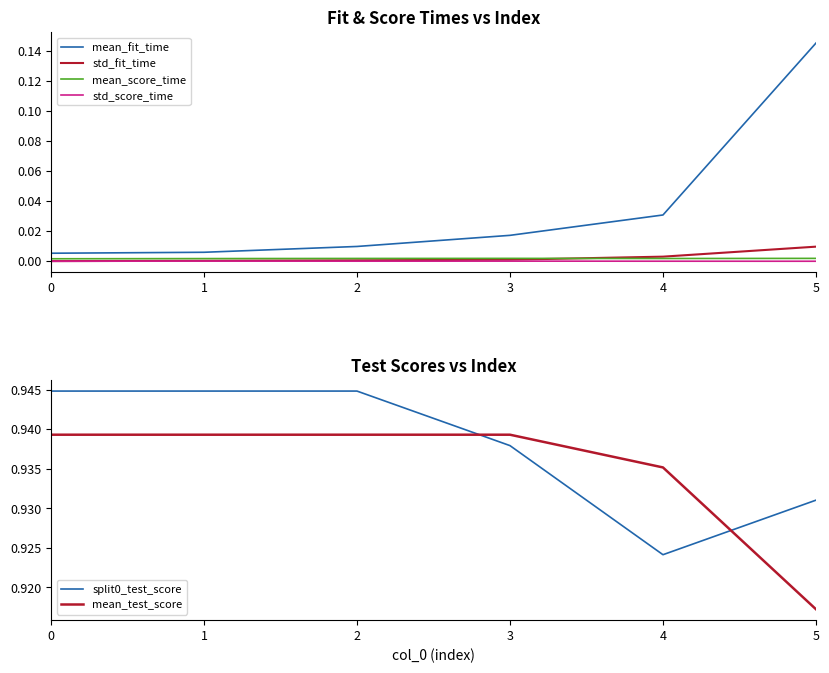

Reading right to left, extract all data points from this chart.

mean_fit_time: 5=0.1	4=0.0	3=0.0	2=0.0	1=0.0	0=0.0
std_fit_time: 5=0.0	4=0.0	3=0.0	2=0.0	1=0.0	0=0.0
mean_score_time: 5=0.0	4=0.0	3=0.0	2=0.0	1=0.0	0=0.0
std_score_time: 5=0.0	4=0.0	3=0.0	2=0.0	1=0.0	0=0.0
split0_test_score: 5=0.9	4=0.9	3=0.9	2=0.9	1=0.9	0=0.9
mean_test_score: 5=0.9	4=0.9	3=0.9	2=0.9	1=0.9	0=0.9